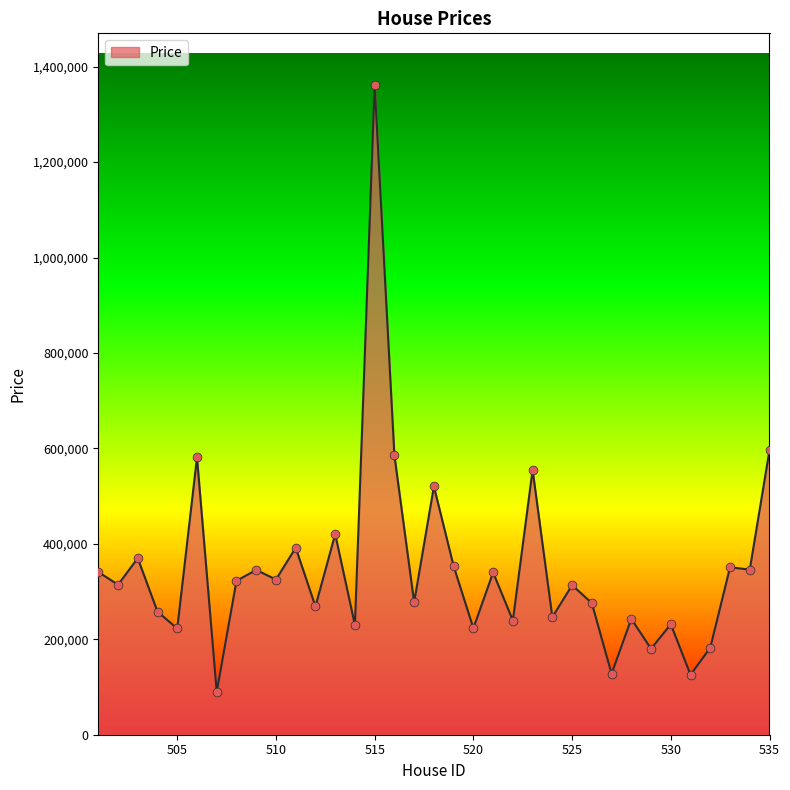

What is the difference between the maximum and minimum values?

1271310.2